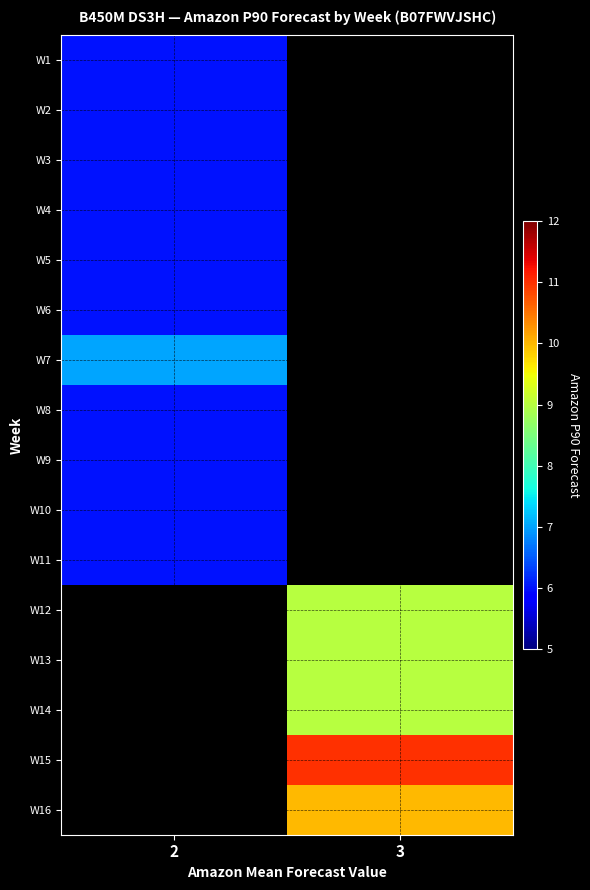

What is the highest value of the W9 series?

6.0